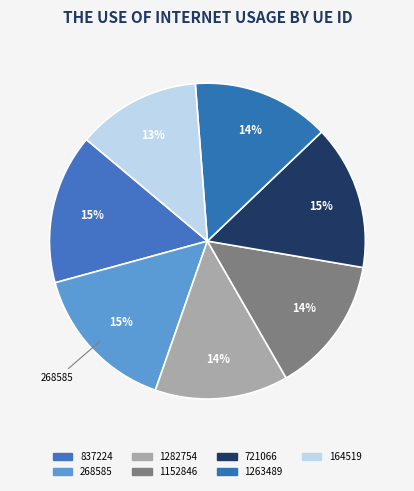

How many segments does this pie chart have?

7